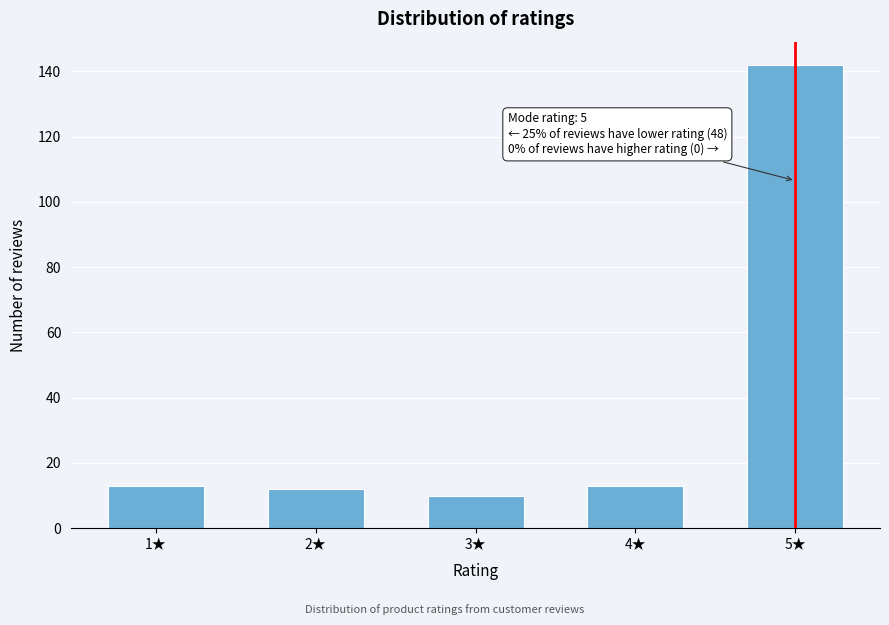

Reading right to left, list all the values displayed in this chart.

5★=142	4★=13	3★=10	2★=12	1★=13